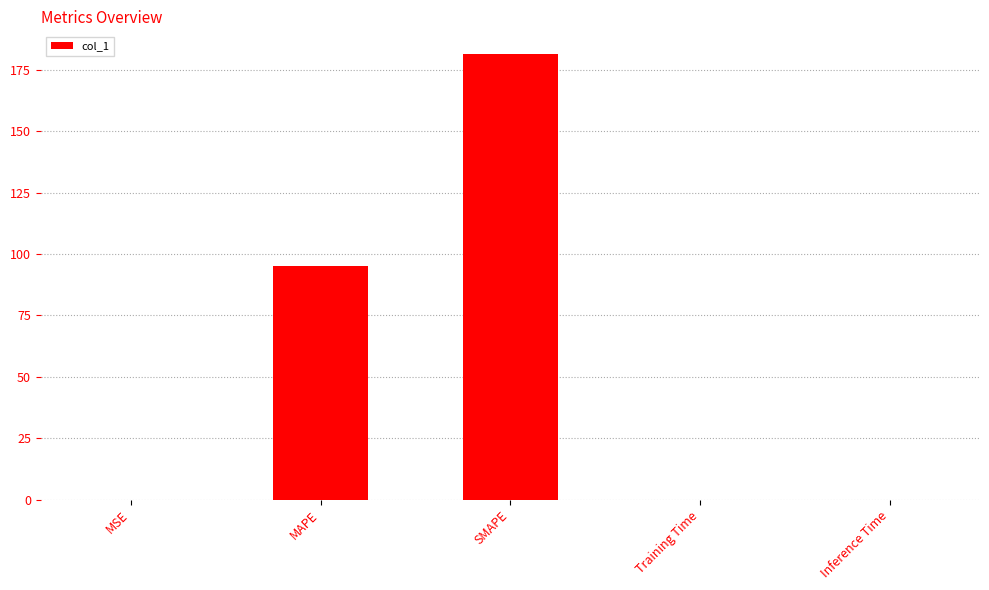

What is the ratio of the value at SMAPE to the value at MAPE?

1.9